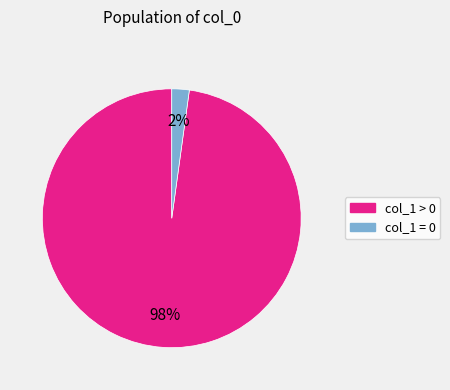

Does any single category account for the majority?

Yes